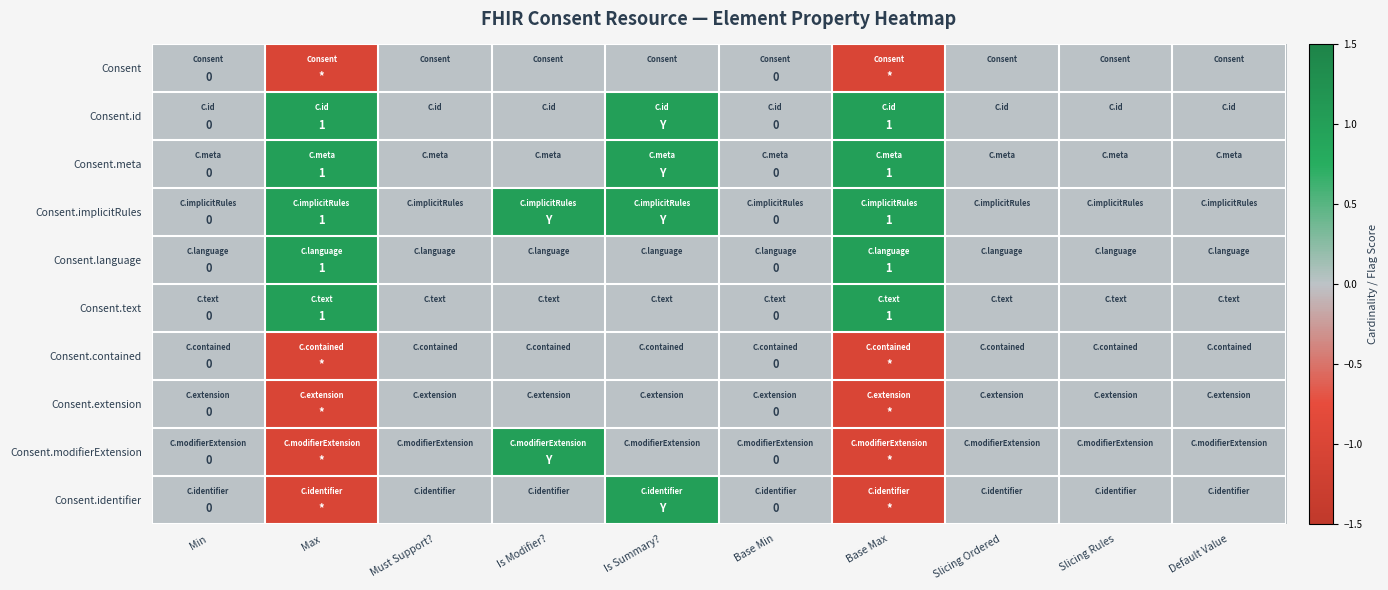

Count the number of categories in the chart.

10